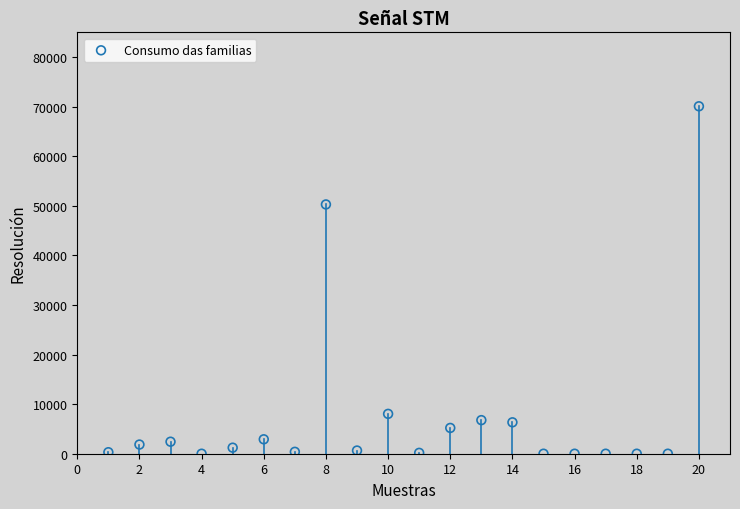

What is the range of Y values (max minus min)?

70084